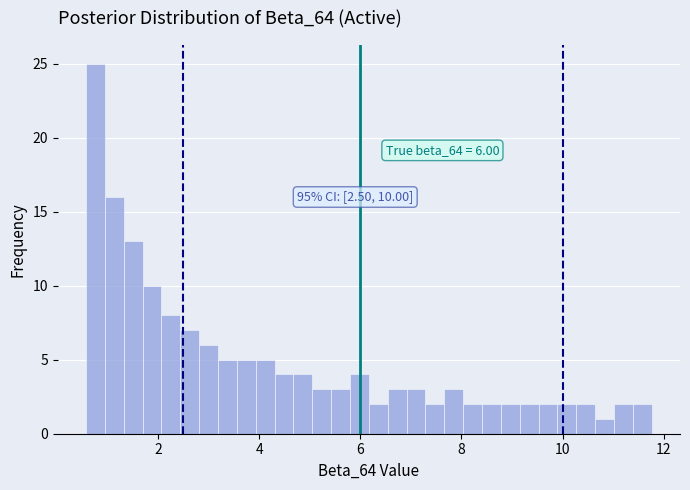

Read against the x-axis, roughly where is the centre of the tallest bar?

0.8